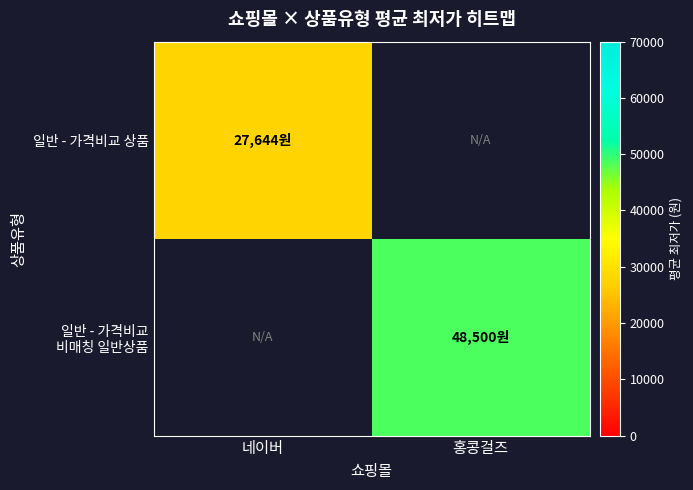

Rank the categories by 일반 - 가격비교 비매칭 일반상품 value from lowest to highest.

네이버, 홍콩걸즈